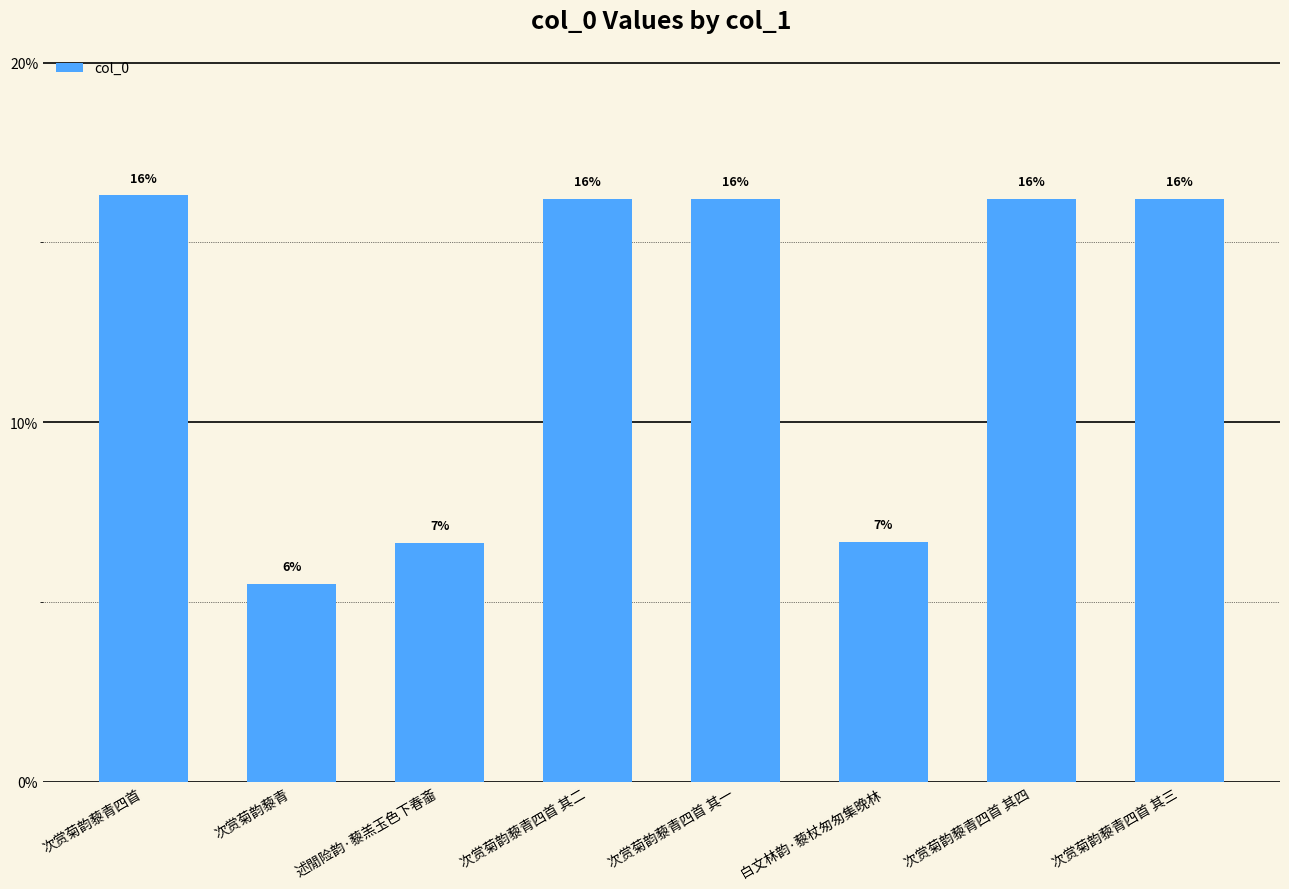

Does the chart contain any negative values?

No